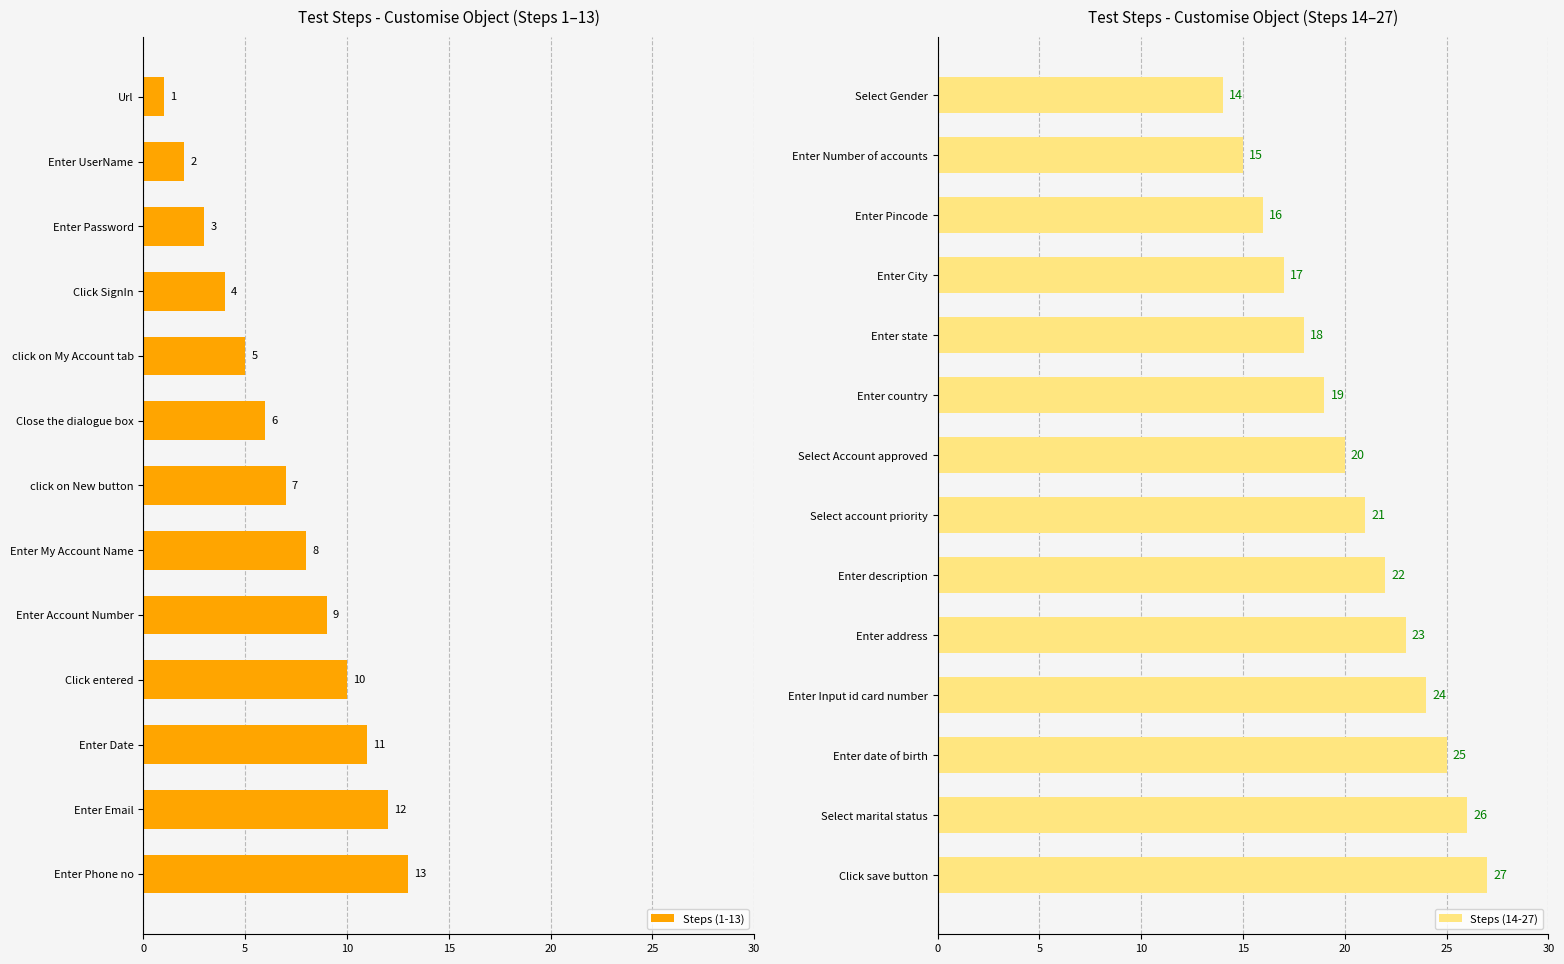

What is the value of the 4th bar from the left?

4